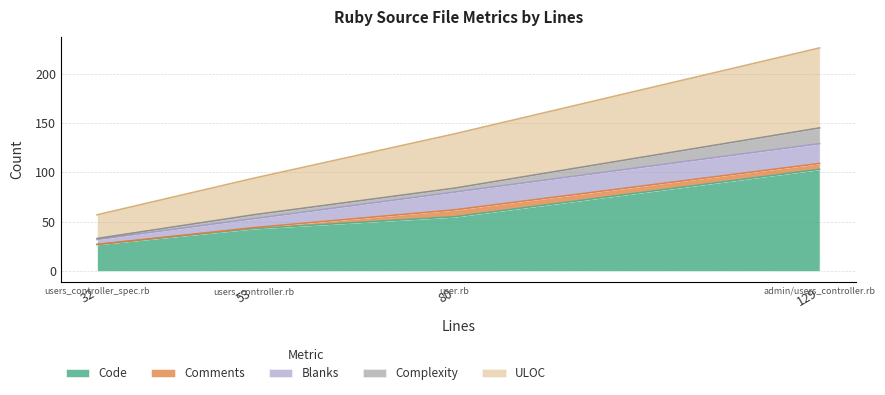

What value does the ULOC series have at users_controller.rb?

37